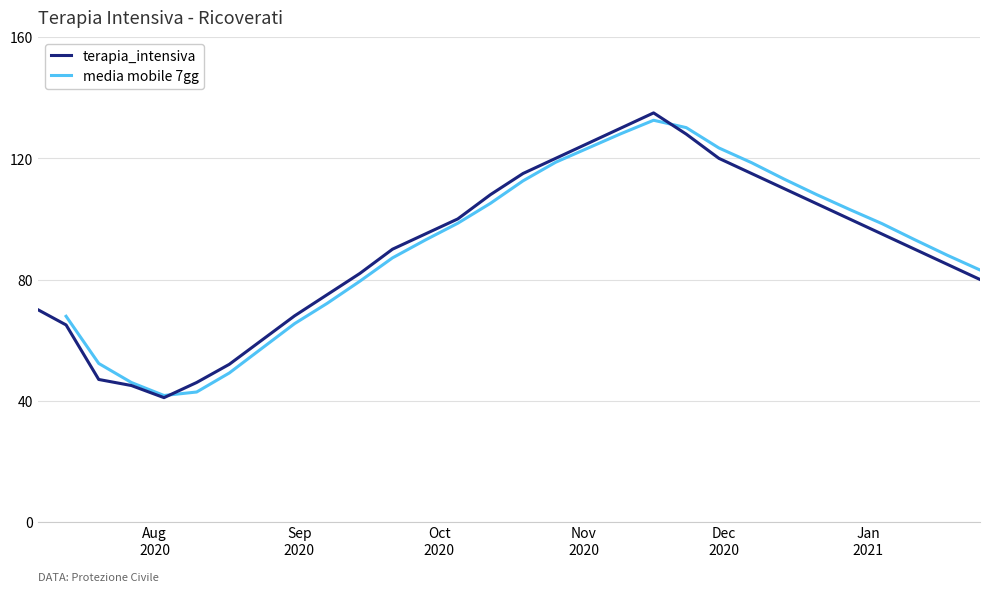

What is the highest value of the terapia_intensiva series?

135